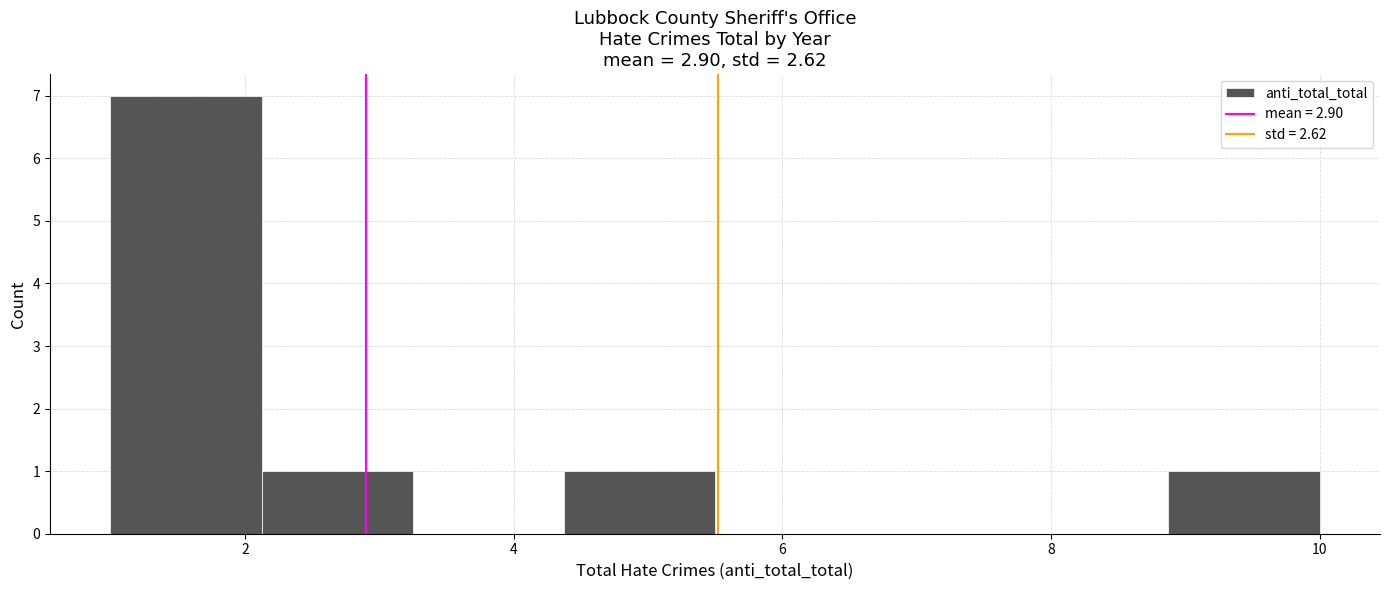

Reading left to right, transcribe this chart: for each bar, give the range it covers on the x-axis and its height. Neither the bar edges nor the heights are printed on the chart, so give them approximately, as read against the axes.

1.0 to 2.2: 7
2.2 to 3.2: 1
3.2 to 4.4: 0
4.4 to 5.6: 1
5.6 to 6.6: 0
6.6 to 7.8: 0
7.8 to 8.8: 0
8.8 to 10.0: 1